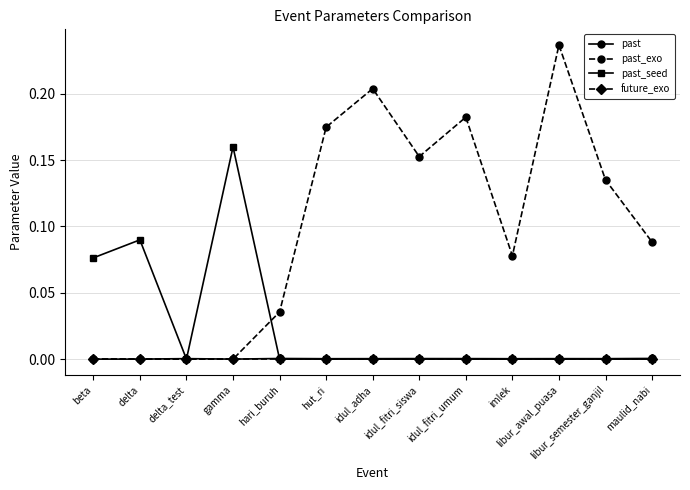

At which category is the sum across all series the highest?

libur_awal_puasa